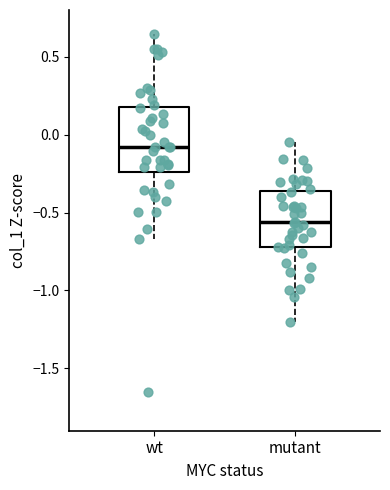

Which box has the highest median line?

wt